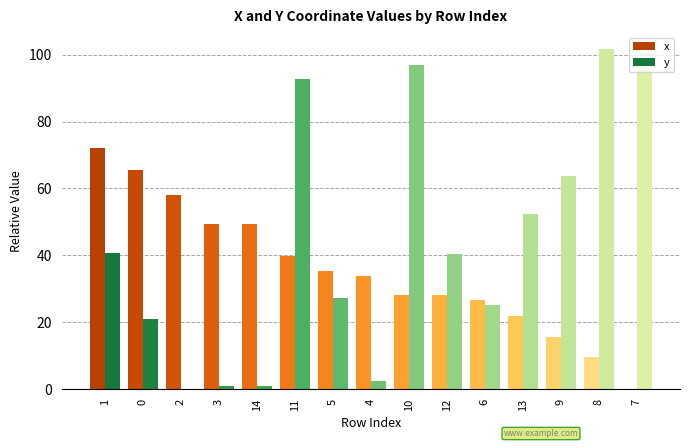

The x series shows 33.8 at 4. True or false?

True